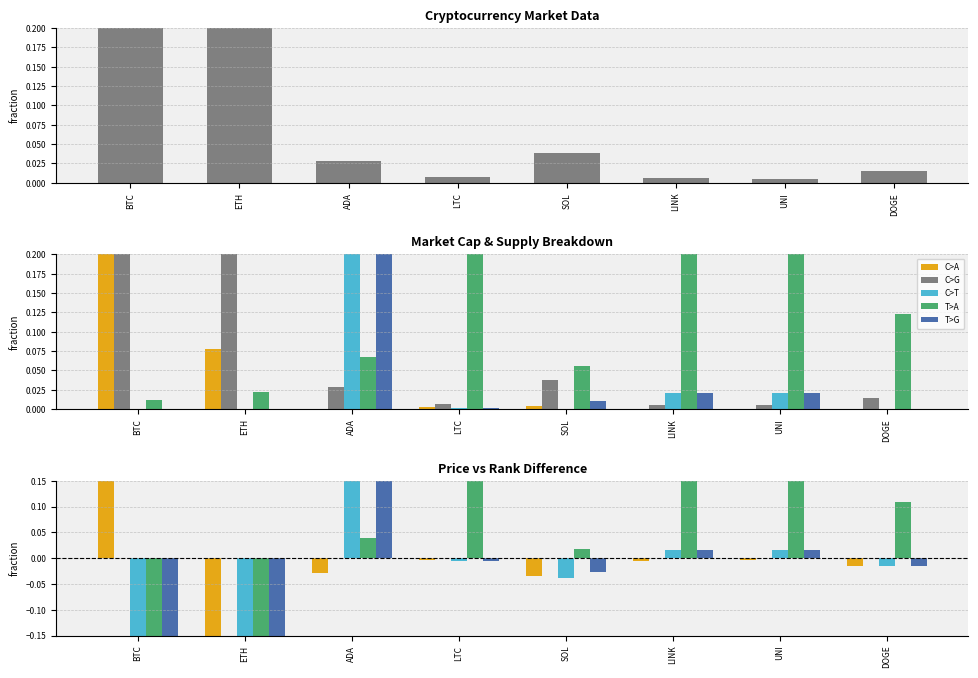

Where is C>T nearest to the value 0?

LTC